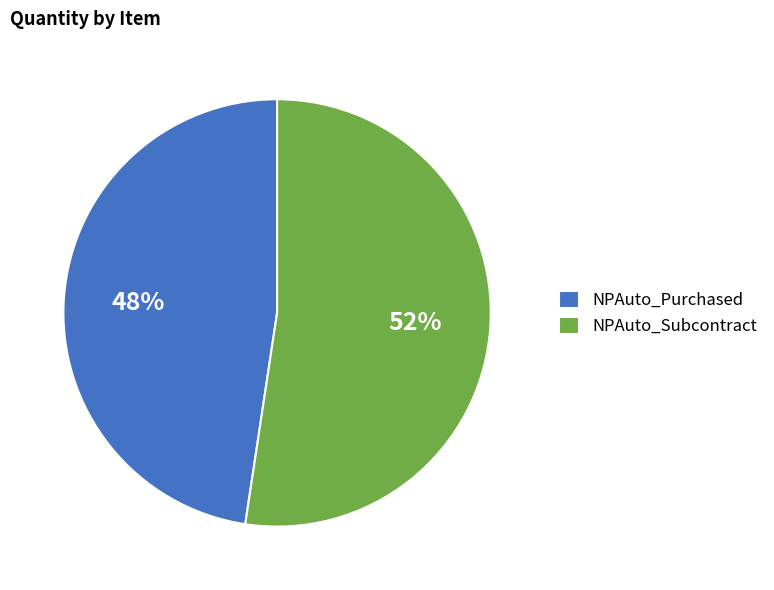

Which slice is the smallest?

NPAuto_Purchased